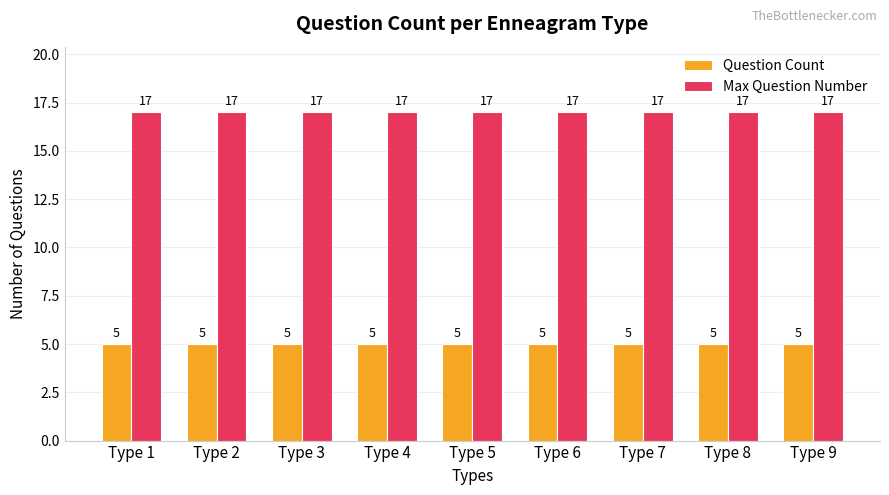

Is the value of Question Count at Type 9 greater than the value of Max Question Number at Type 1?

No